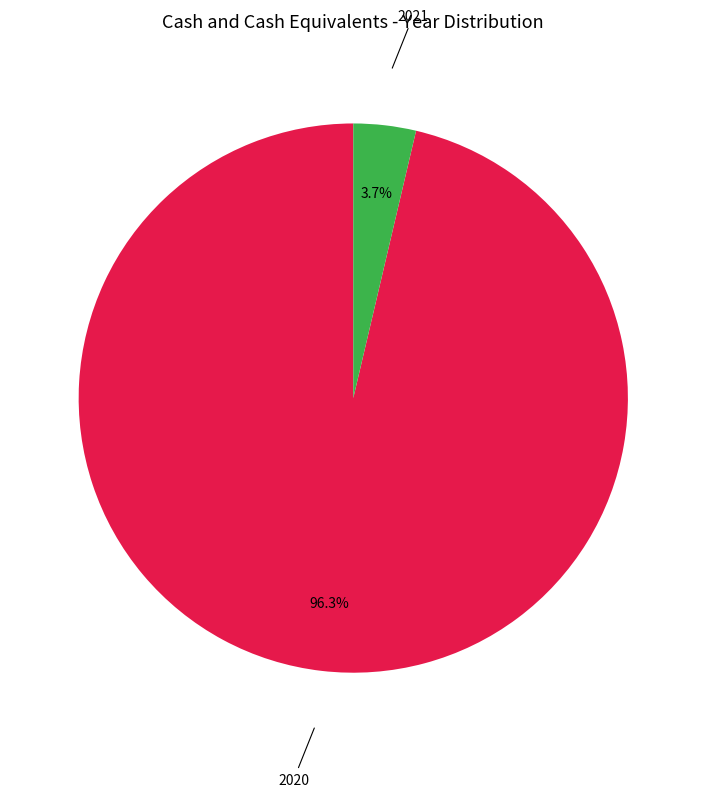

What is the largest slice in the pie chart?

2020